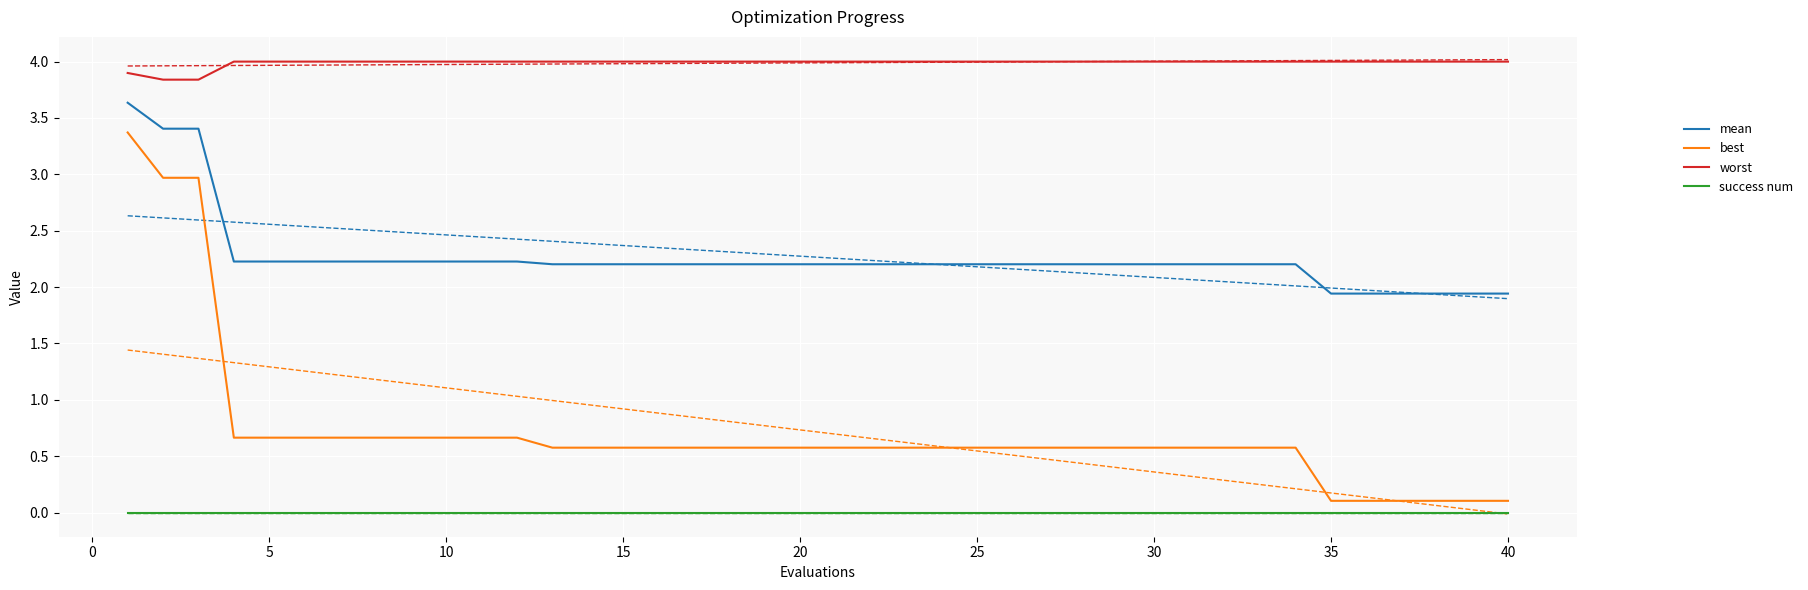

What is the value of the mean point at the 25th from the left?

2.2